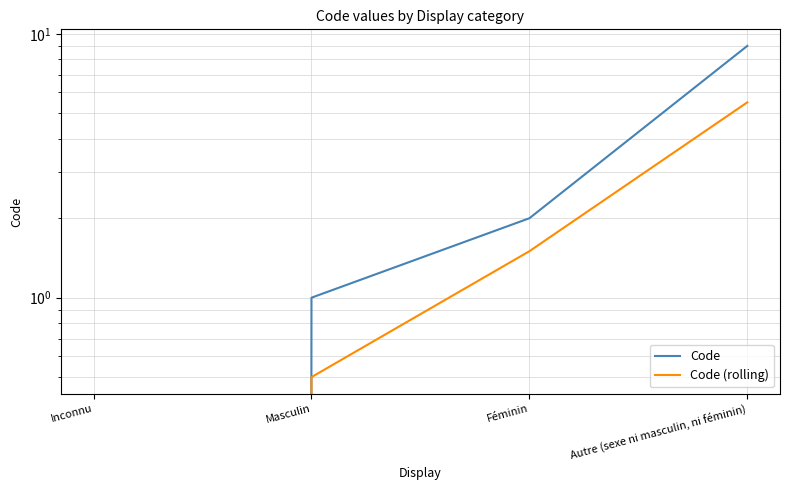

What are all the series names shown in the legend?

Code, Code (rolling)